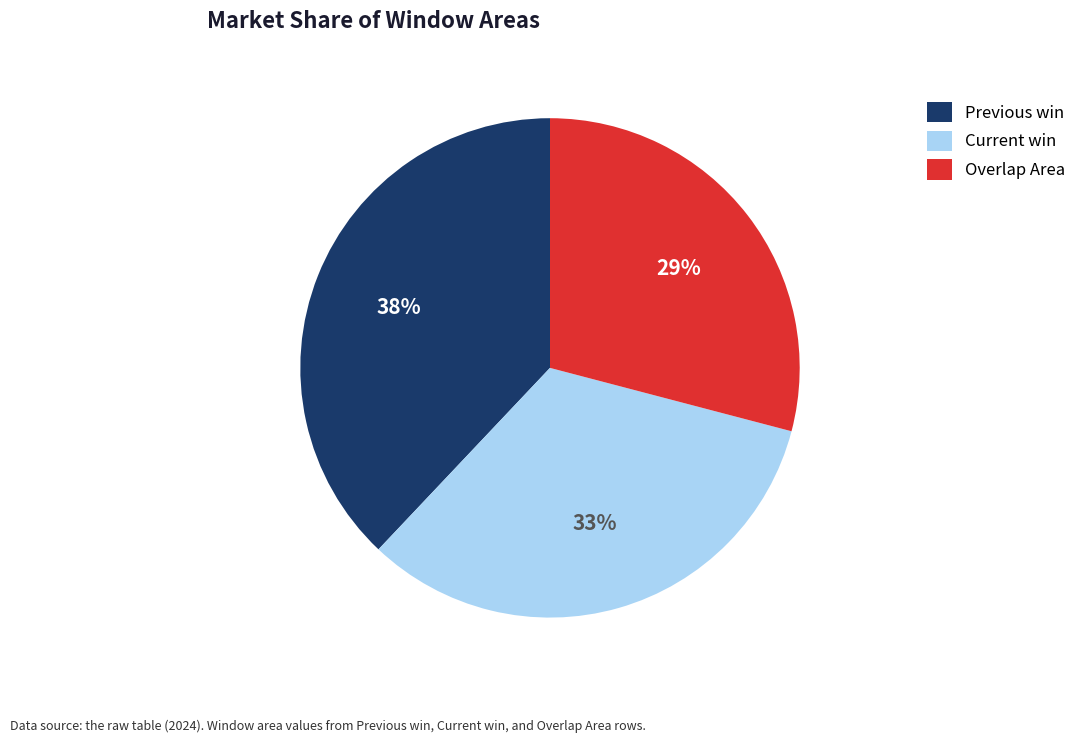

Does Current win represent more than half of the total?

No